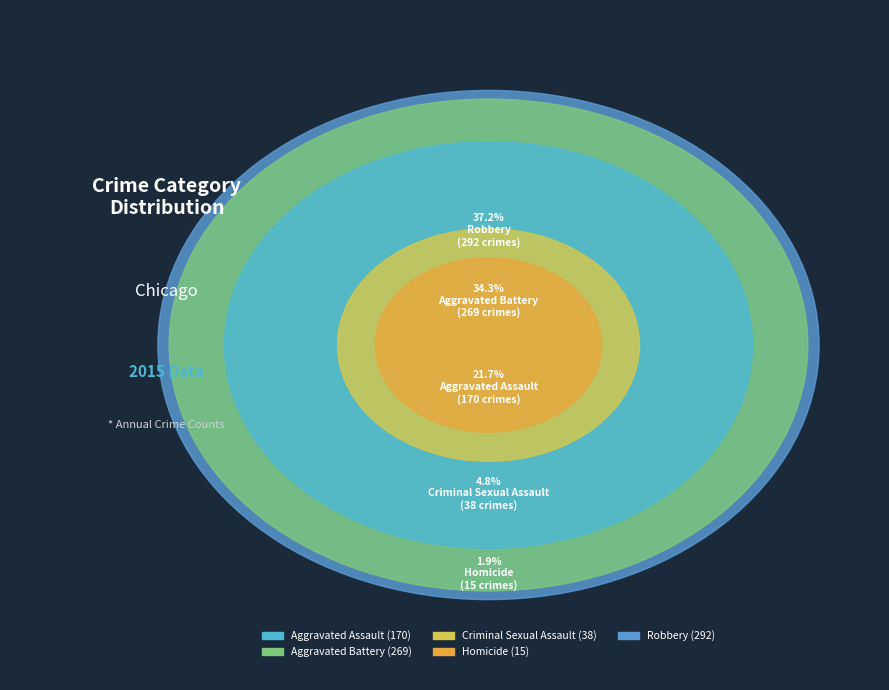

Is it true that Aggravated Battery is 34% of the pie?

True